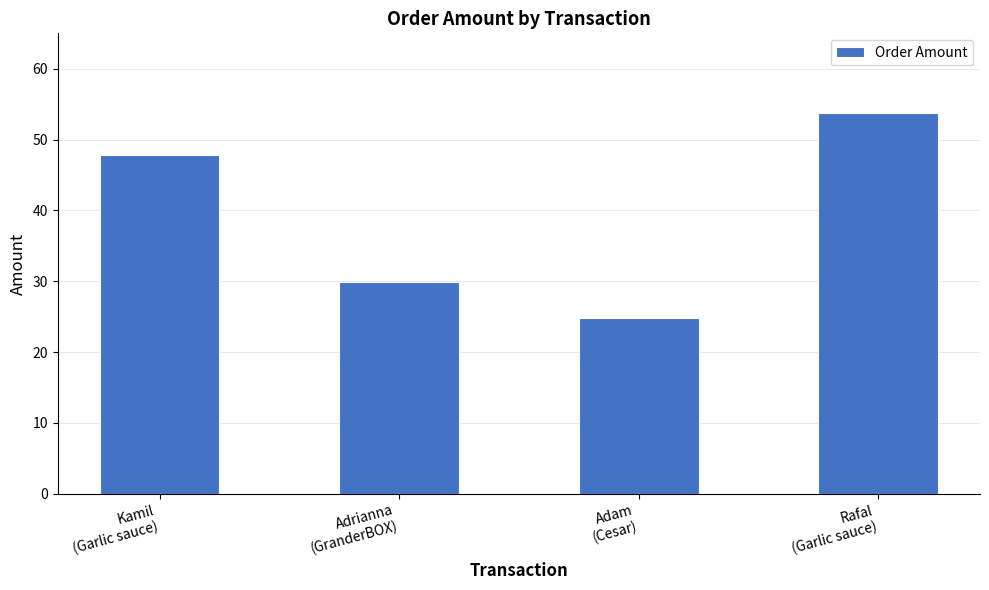

Reading left to right, extract all data points from this chart.

47.9	29.9	24.9	53.8